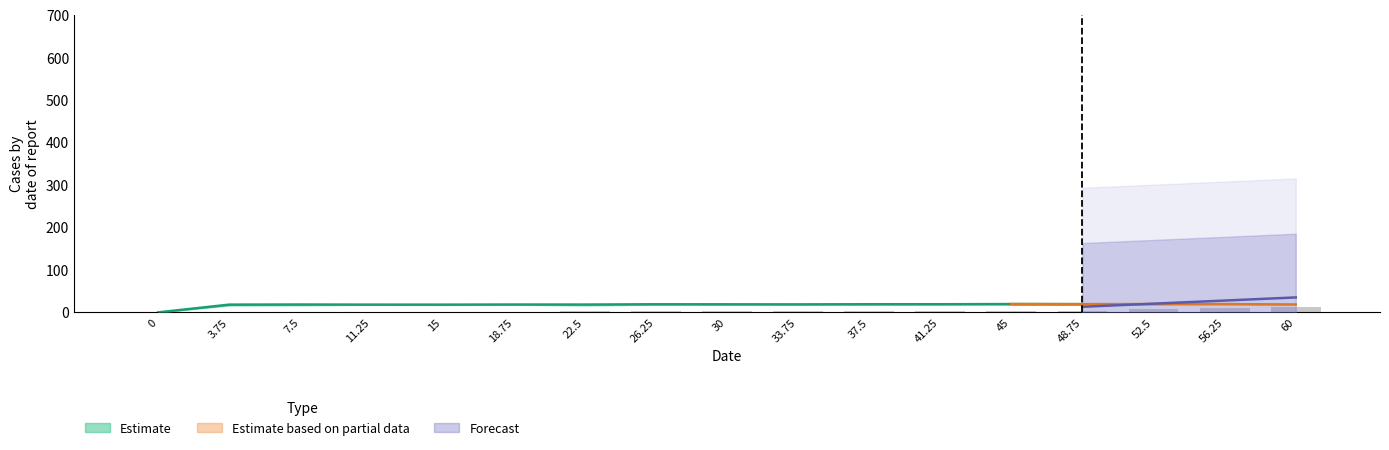

Reading right to left, transcribe all the data shown in this chart.

13.8	10.6	7.4	4.2	3.9	3.6	3.3	3.0	2.8	2.5	2.2	2.0	1.8	1.5	1.2	1.0	0.0